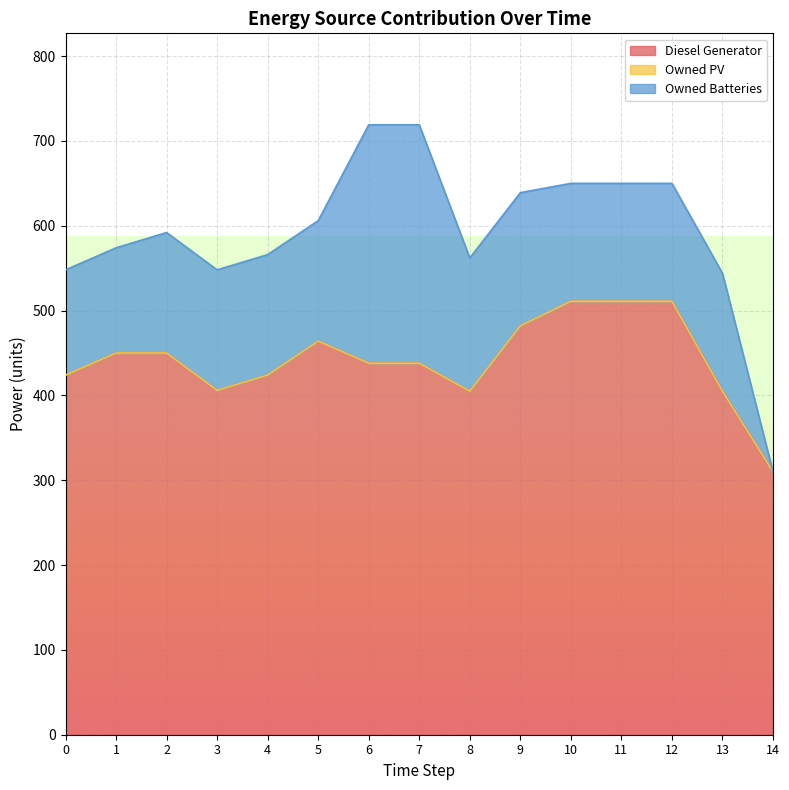

At which label does Owned Batteries first exceed 142?

6